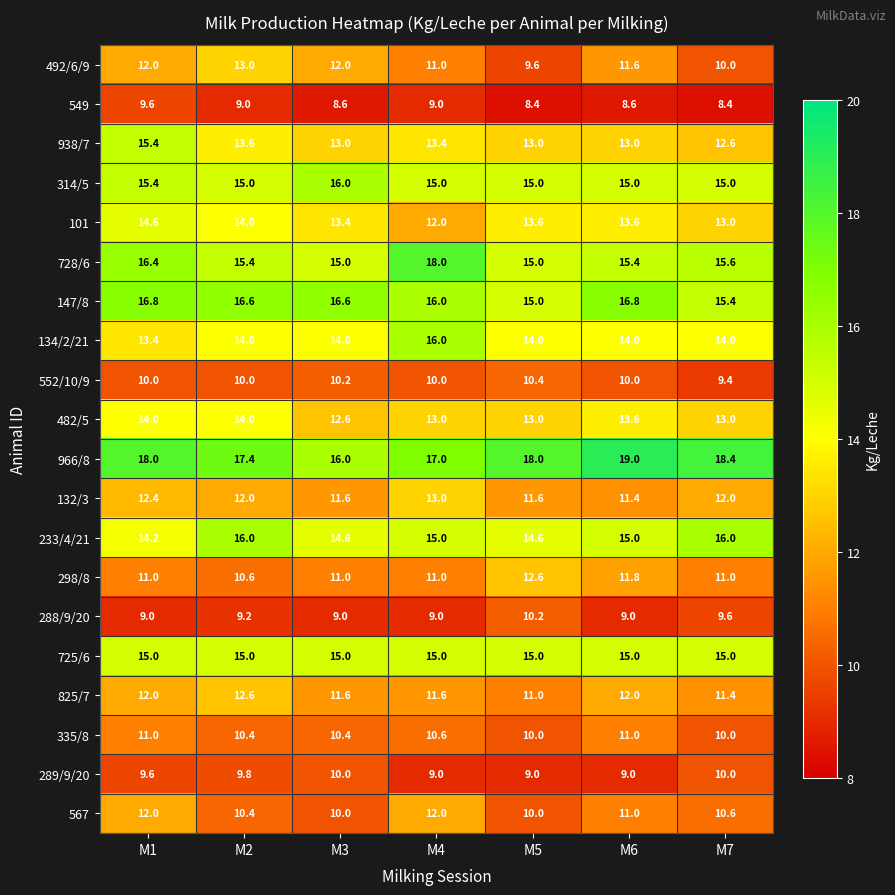

Where does the 147/8 series first go above 16?

M1